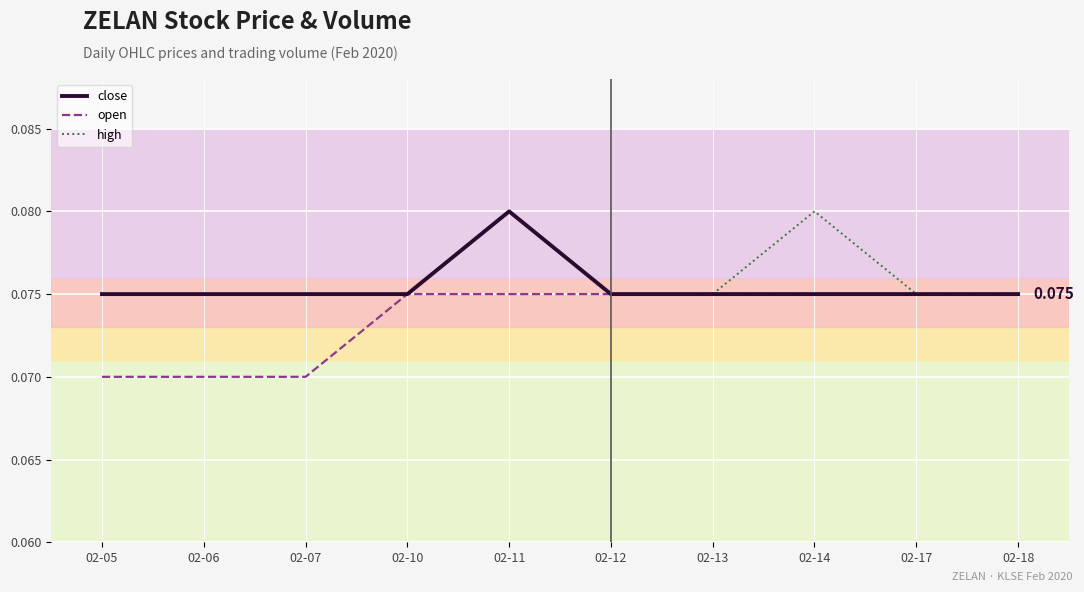

At how many categories does at least one series exceed 0?

10